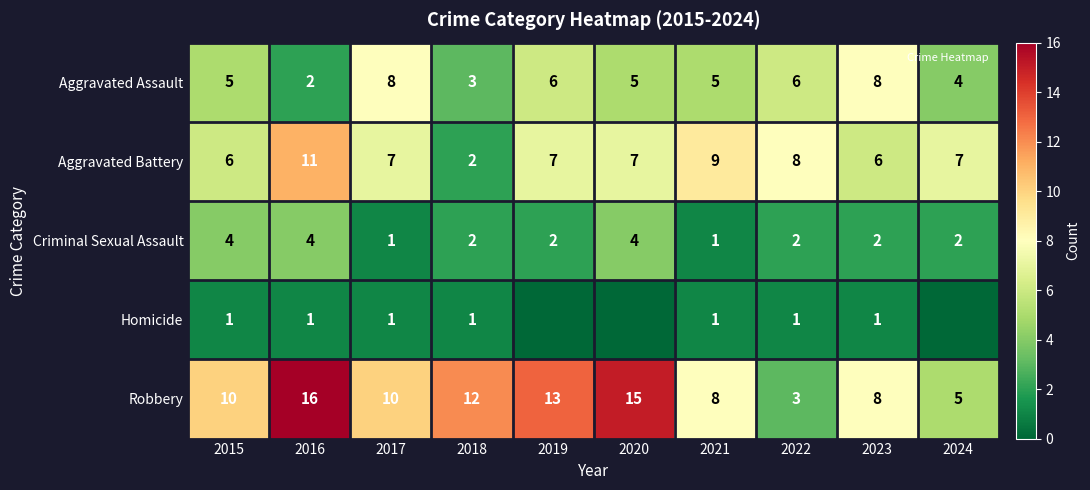

What is the total value across all series at 2022?

20